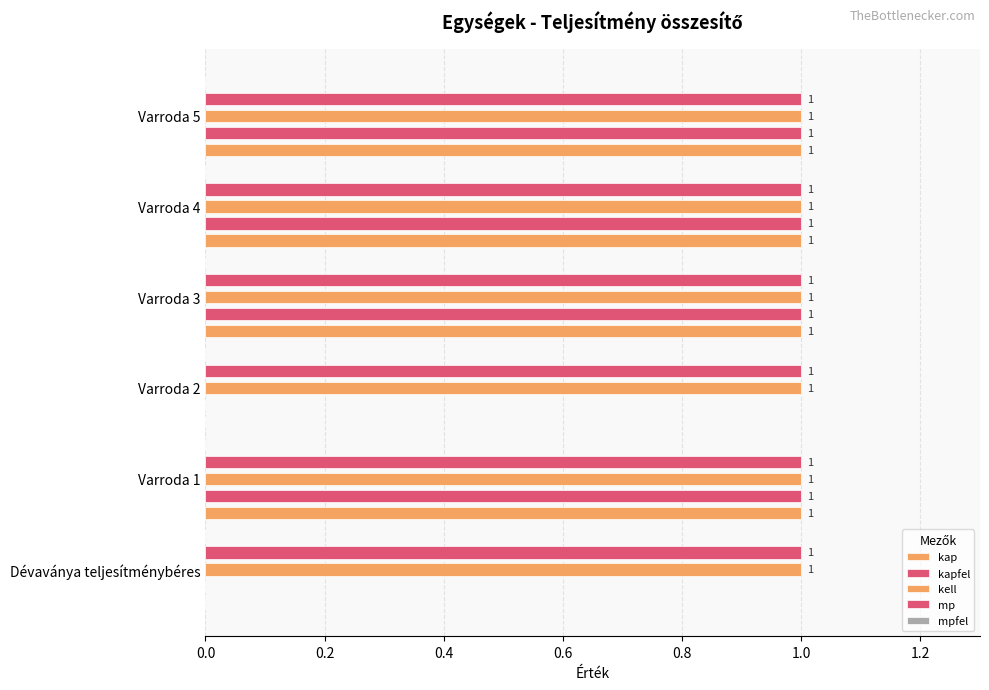

What is the maximum value shown in the chart?

1.0